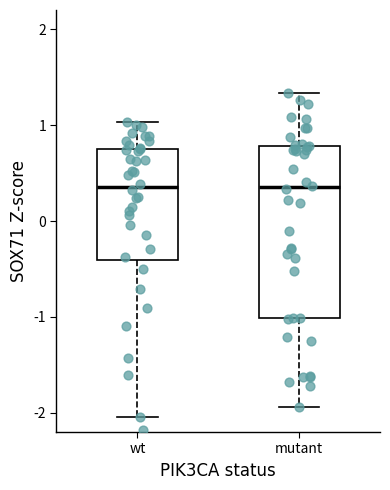

Reading left to right, read every box against the y-axis: the position of its median line, the range the box covers, and the ends of its whiskers. The values are not printed on the chart, so give them approximately, as read against the axis.

wt: median 0.4, box -0.4 to 0.8, whiskers -2.0 to 1.0
mutant: median 0.4, box -1.0 to 0.8, whiskers -1.9 to 1.3